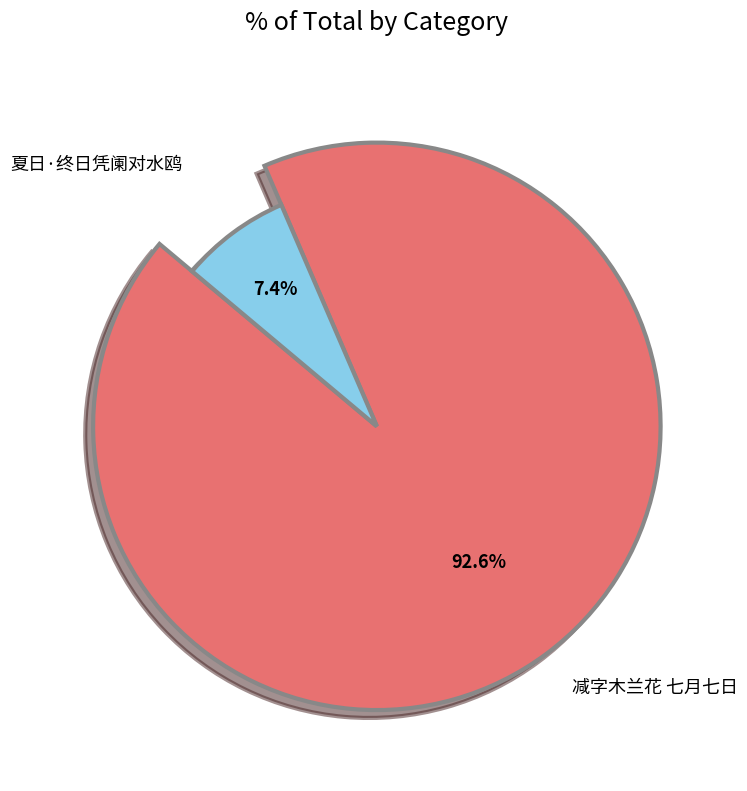

Does any single category account for the majority?

Yes